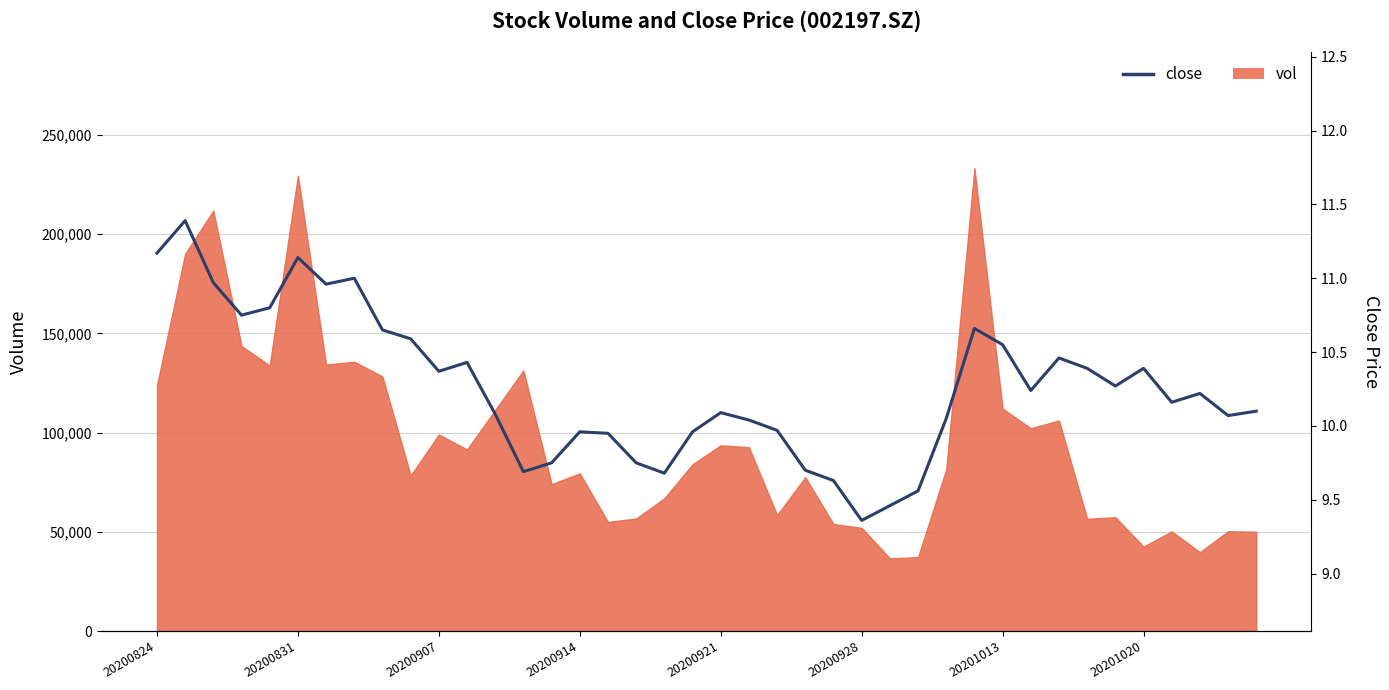

What is the difference between the maximum and minimum values?

2.0